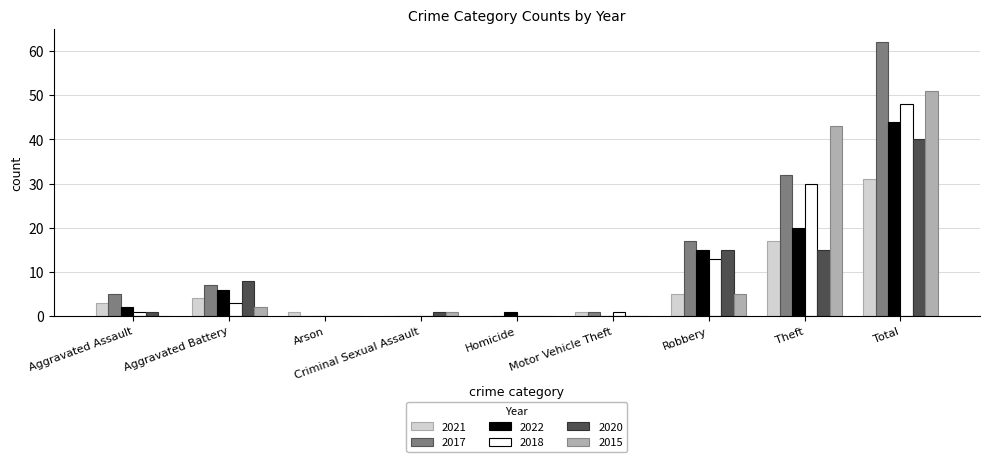

Reading left to right, extract all data points from this chart.

2021: Aggravated Assault=3	Aggravated Battery=4	Arson=1	Criminal Sexual Assault=0	Homicide=0	Motor Vehicle Theft=1	Robbery=5	Theft=17	Total=31
2017: Aggravated Assault=5	Aggravated Battery=7	Arson=0	Criminal Sexual Assault=0	Homicide=0	Motor Vehicle Theft=1	Robbery=17	Theft=32	Total=62
2022: Aggravated Assault=2	Aggravated Battery=6	Arson=0	Criminal Sexual Assault=0	Homicide=1	Motor Vehicle Theft=0	Robbery=15	Theft=20	Total=44
2018: Aggravated Assault=1	Aggravated Battery=3	Arson=0	Criminal Sexual Assault=0	Homicide=0	Motor Vehicle Theft=1	Robbery=13	Theft=30	Total=48
2020: Aggravated Assault=1	Aggravated Battery=8	Arson=0	Criminal Sexual Assault=1	Homicide=0	Motor Vehicle Theft=0	Robbery=15	Theft=15	Total=40
2015: Aggravated Assault=0	Aggravated Battery=2	Arson=0	Criminal Sexual Assault=1	Homicide=0	Motor Vehicle Theft=0	Robbery=5	Theft=43	Total=51